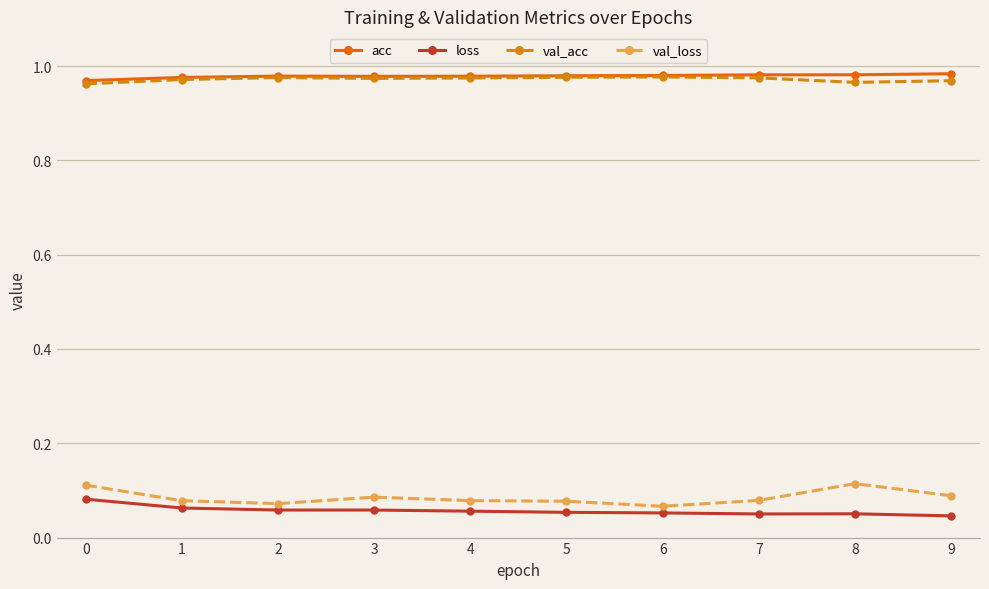

What is the spread (max minus min) of values at 8?

0.9